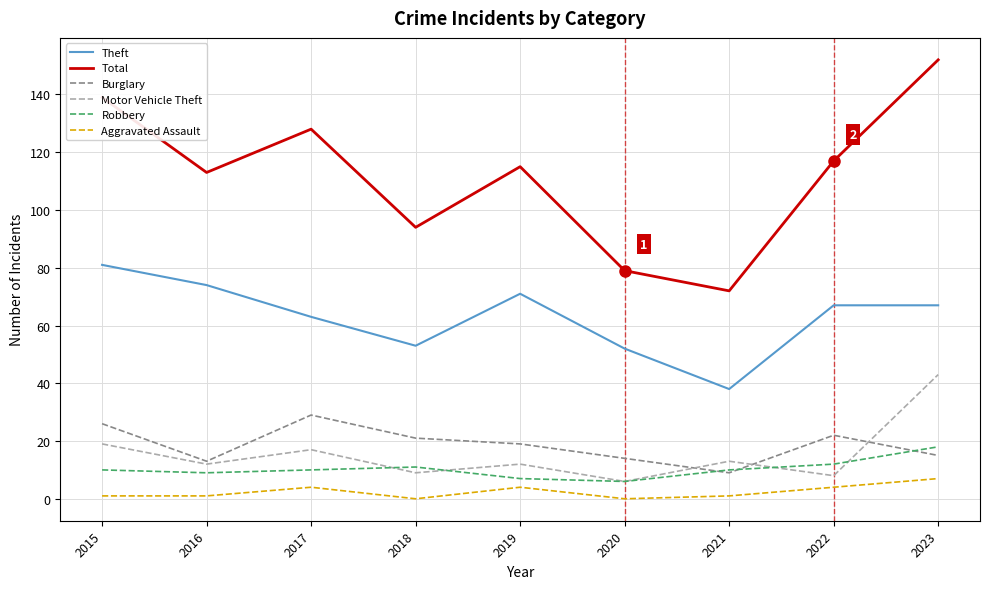

True or false: Total and Motor Vehicle Theft cross at least once.

False